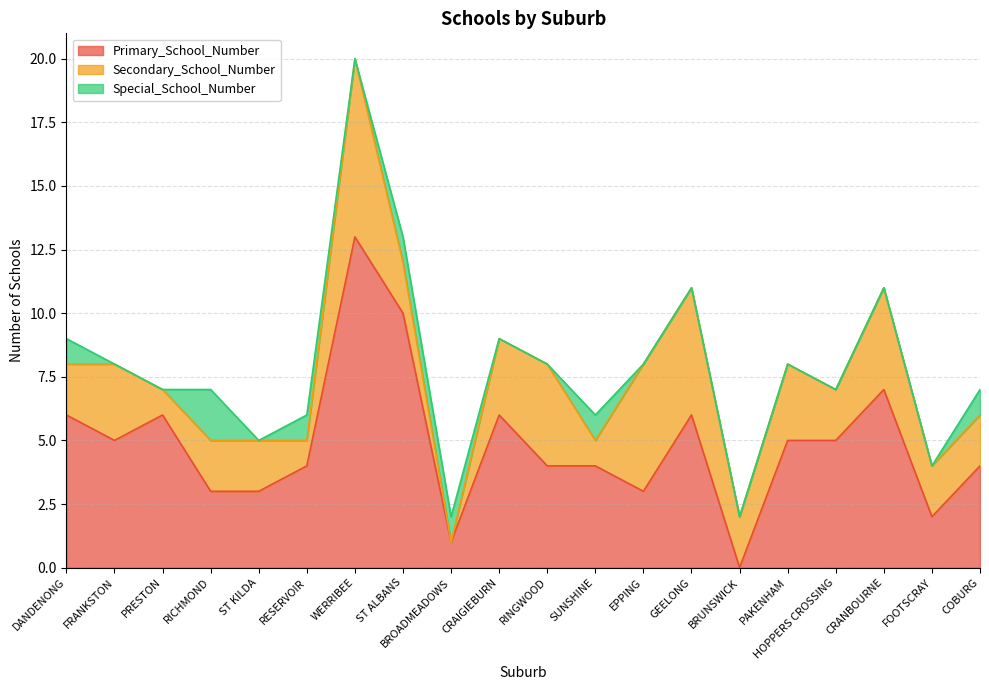

Rank the series at RICHMOND from lowest to highest value.

Secondary_School_Number, Special_School_Number, Primary_School_Number